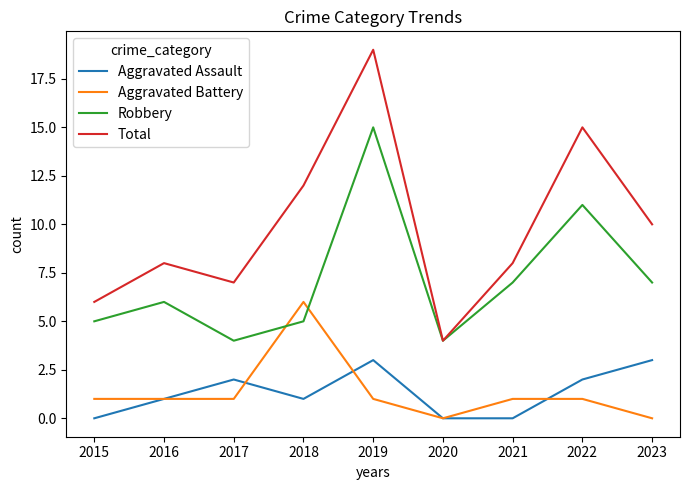

Rank the series at 2015 from lowest to highest value.

Aggravated Assault, Aggravated Battery, Robbery, Total